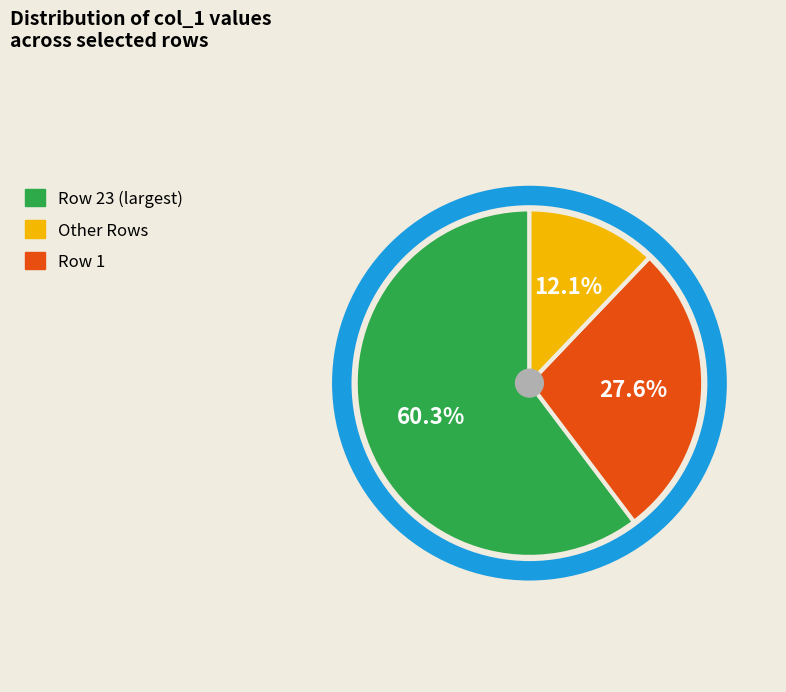

Does any single category account for the majority?

Yes